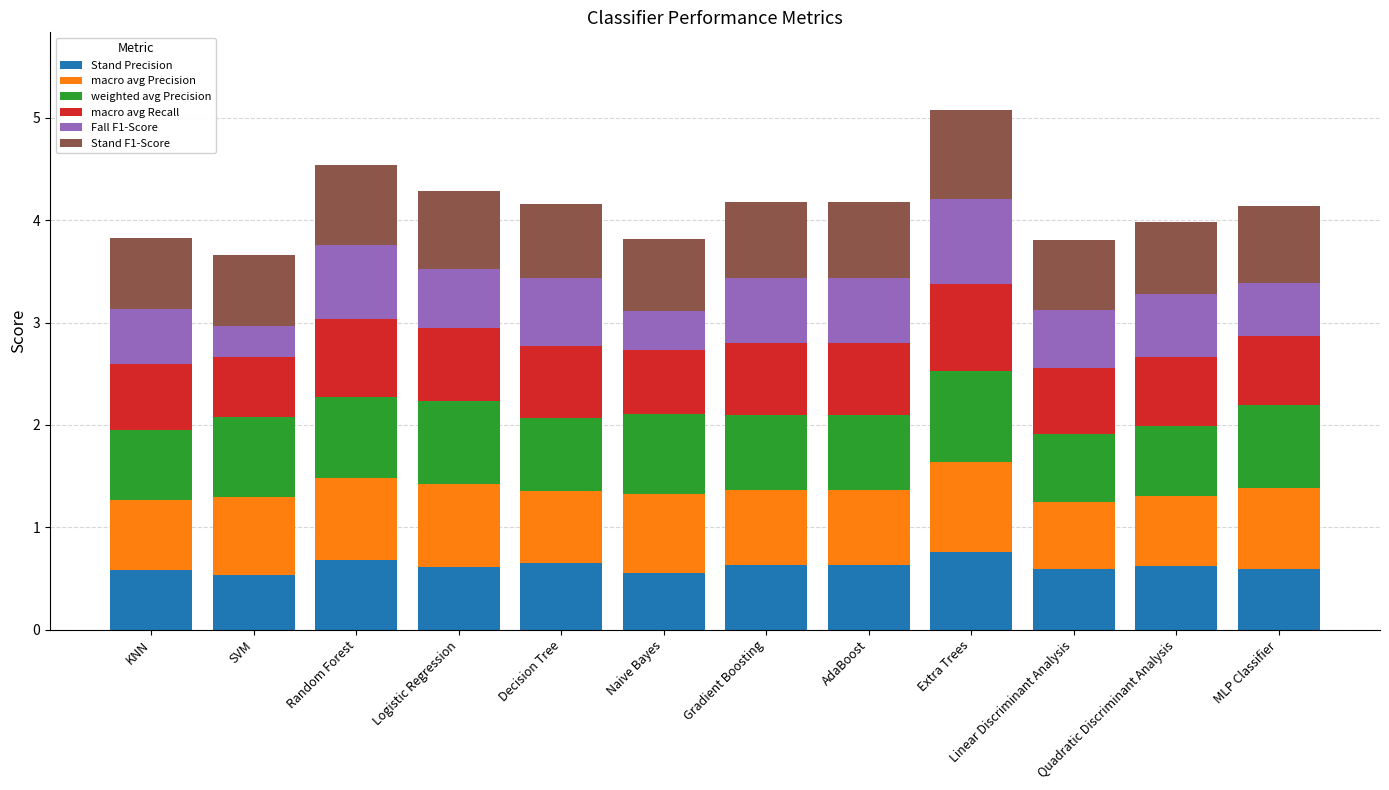

True or false: Stand Precision has a value of 0.5 at SVM.

True